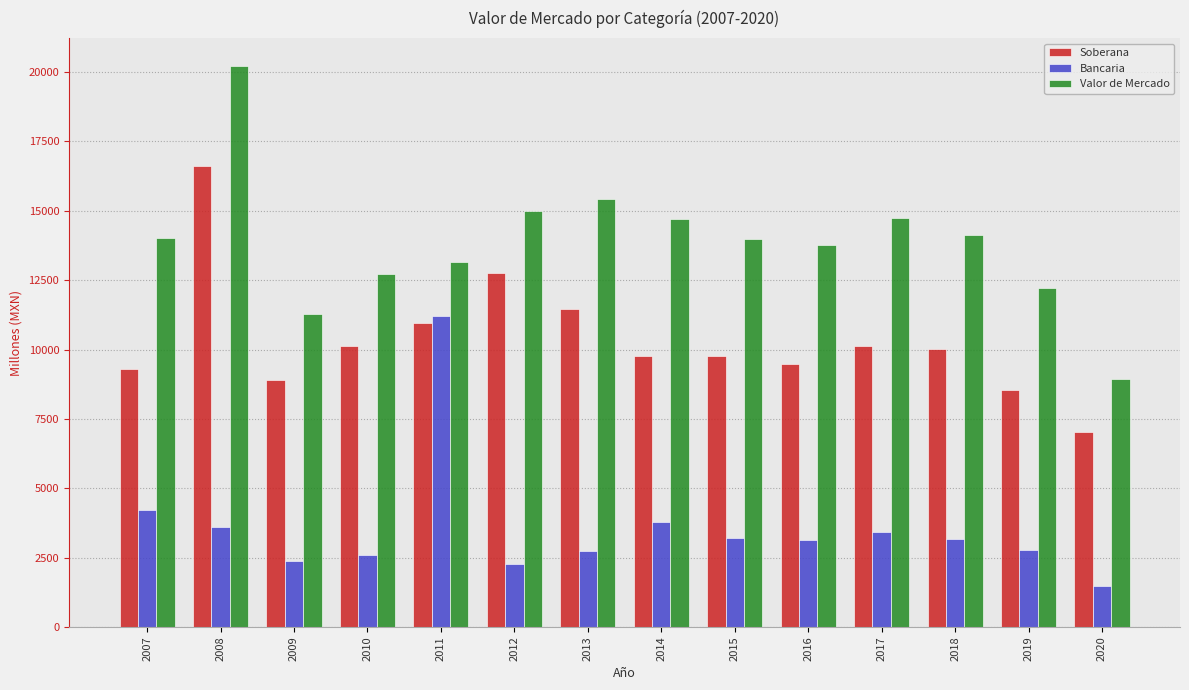

At which category is the sum across all series the highest?

2008